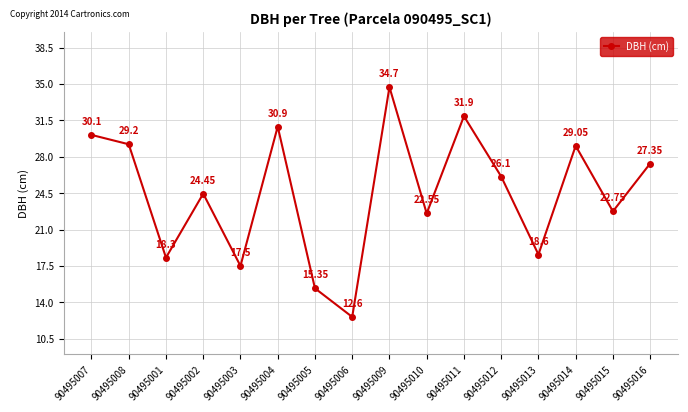

Which label corresponds to the smallest value in the chart?

90495006